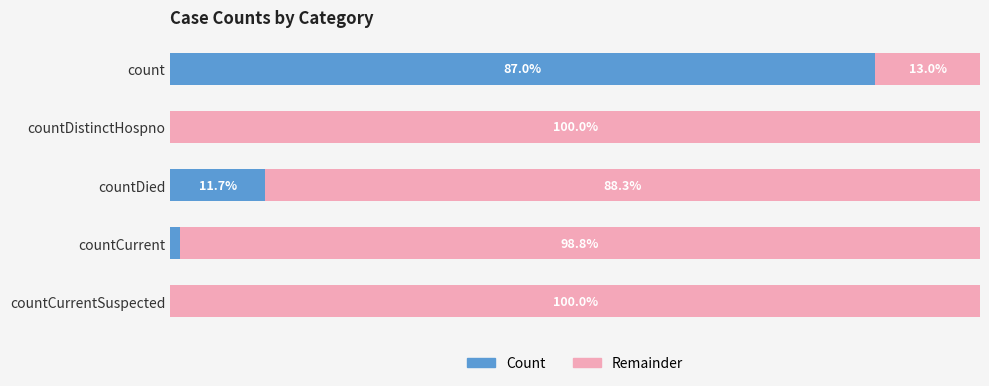

Where is Count nearest to the value 43?

countDied